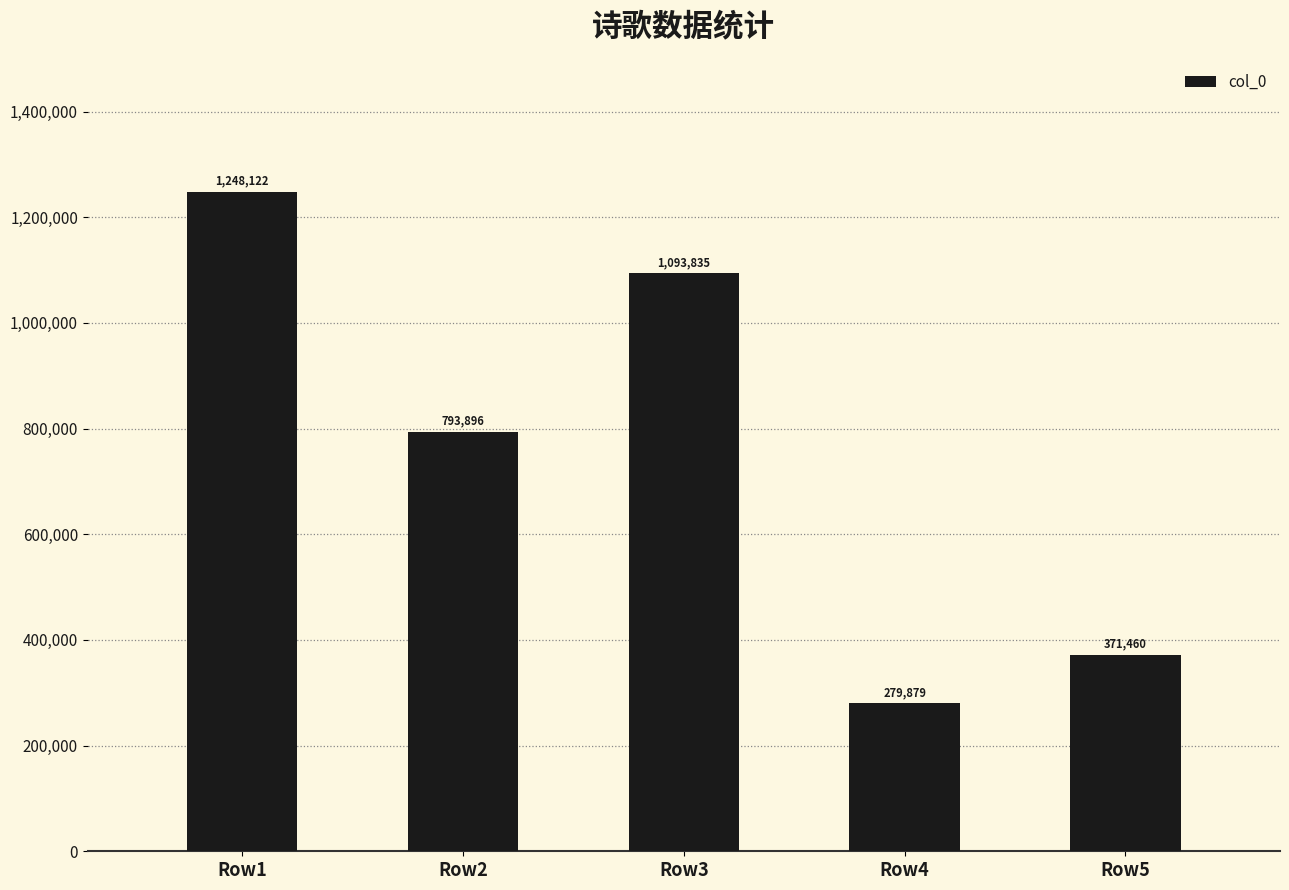

Are the bars horizontal?

No